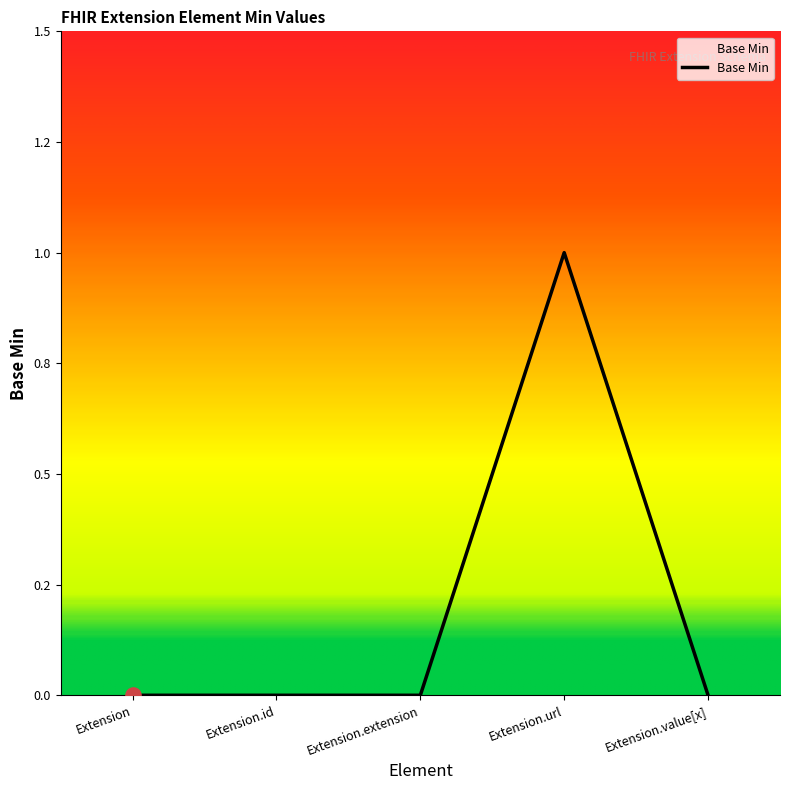

Which has a higher value, Extension.url or Extension.extension?

Extension.url